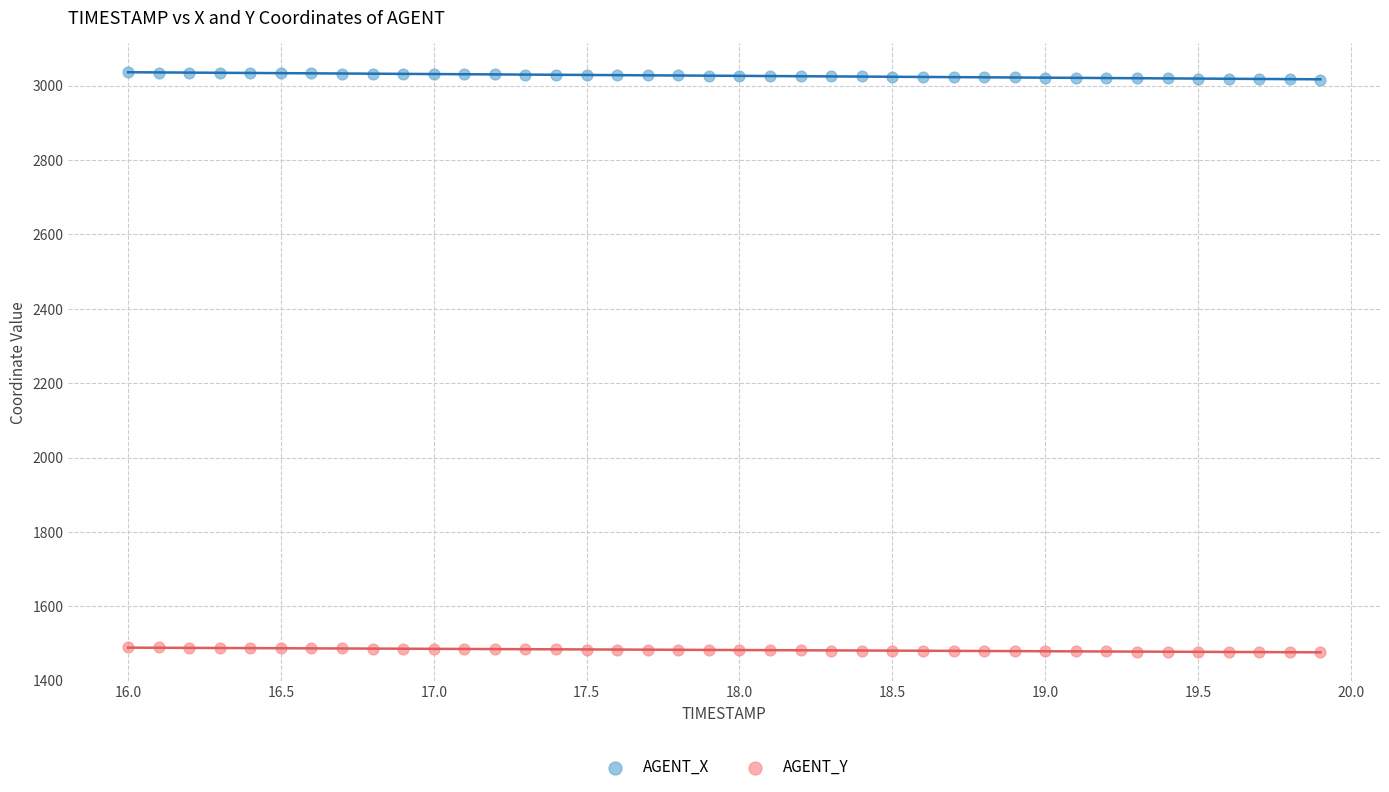

Across all data points, what is the range of Y values (max minus min)?

1558.6